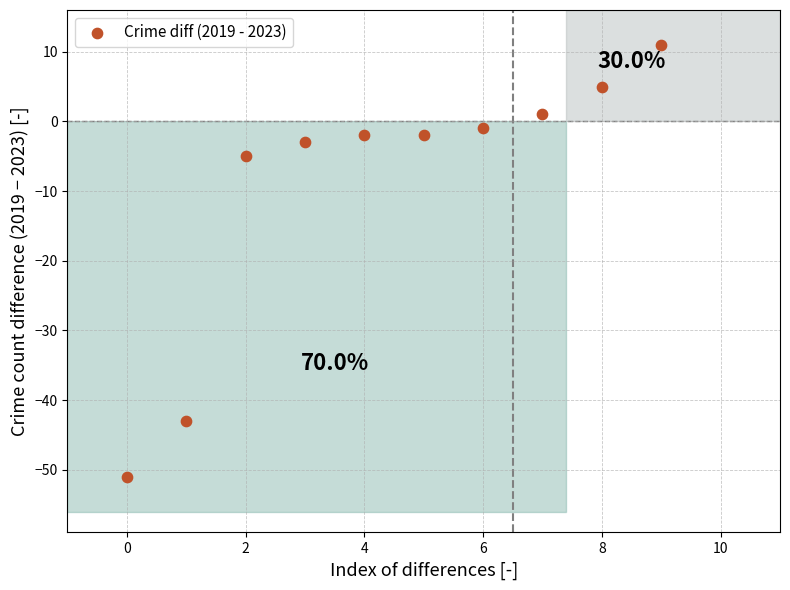

What is the range of Y values (max minus min)?

62